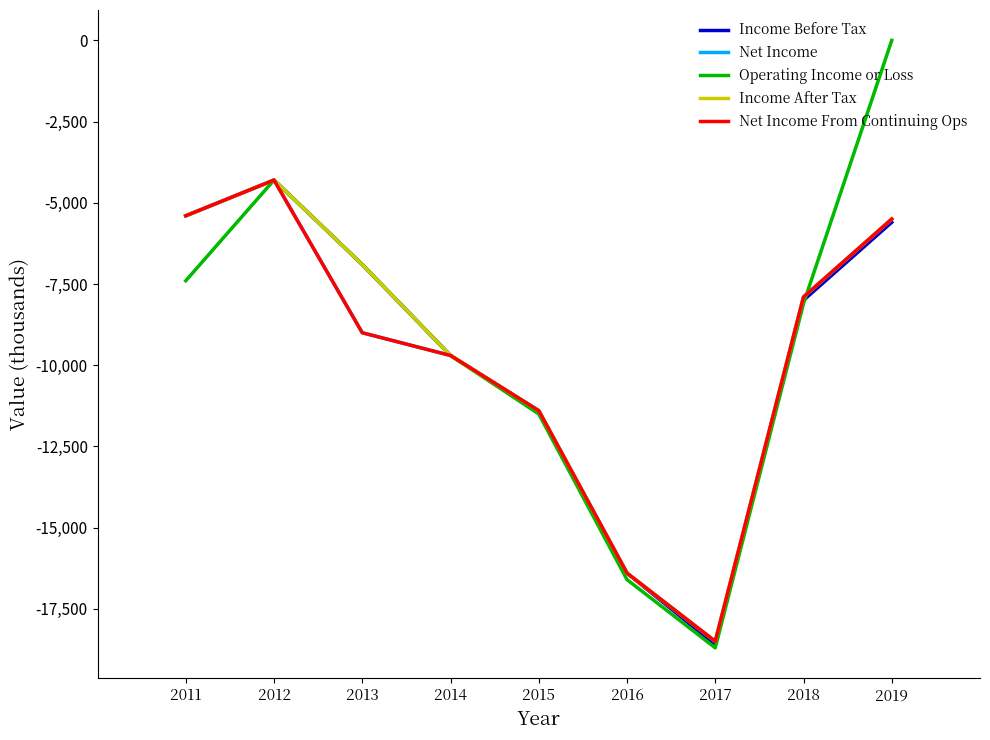

Where does the Net Income From Continuing Ops series first go above -9000?

2019